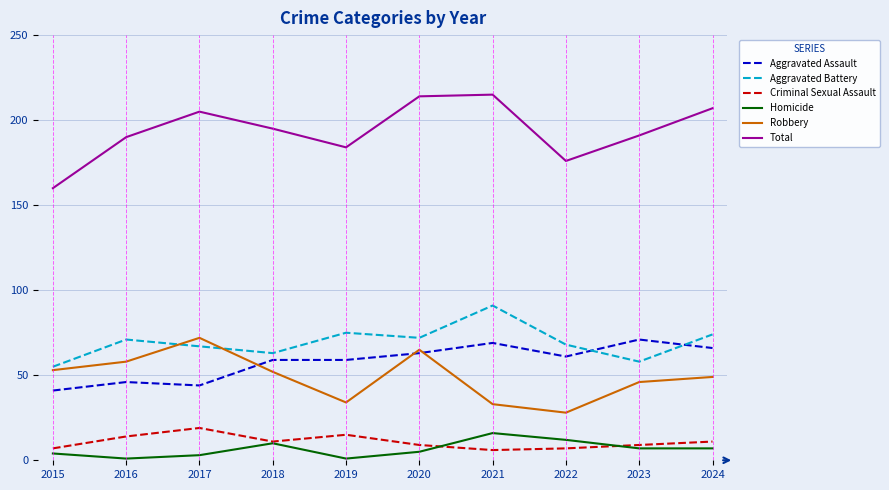

Which series has the widest spread of values?

Total